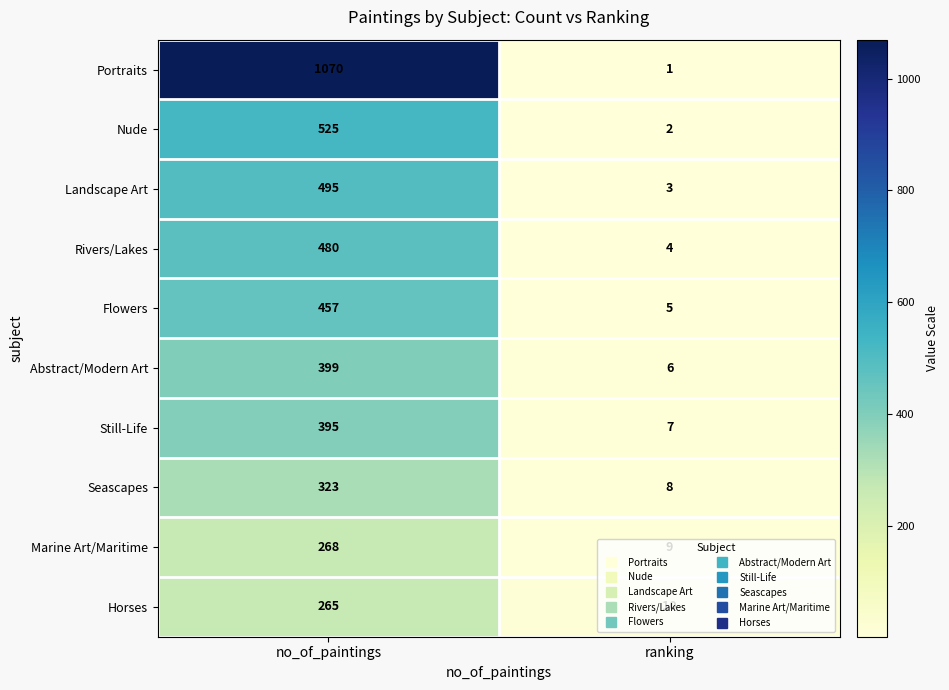

What is the sum of the Seascapes values at ranking and no_of_paintings?

331